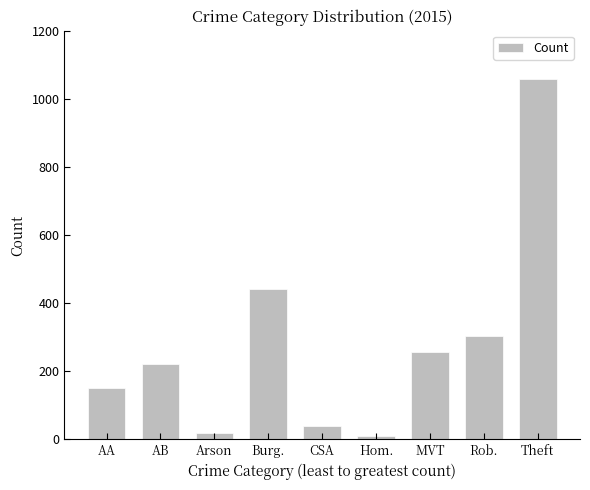

Which has a higher value, Rob. or Arson?

Rob.